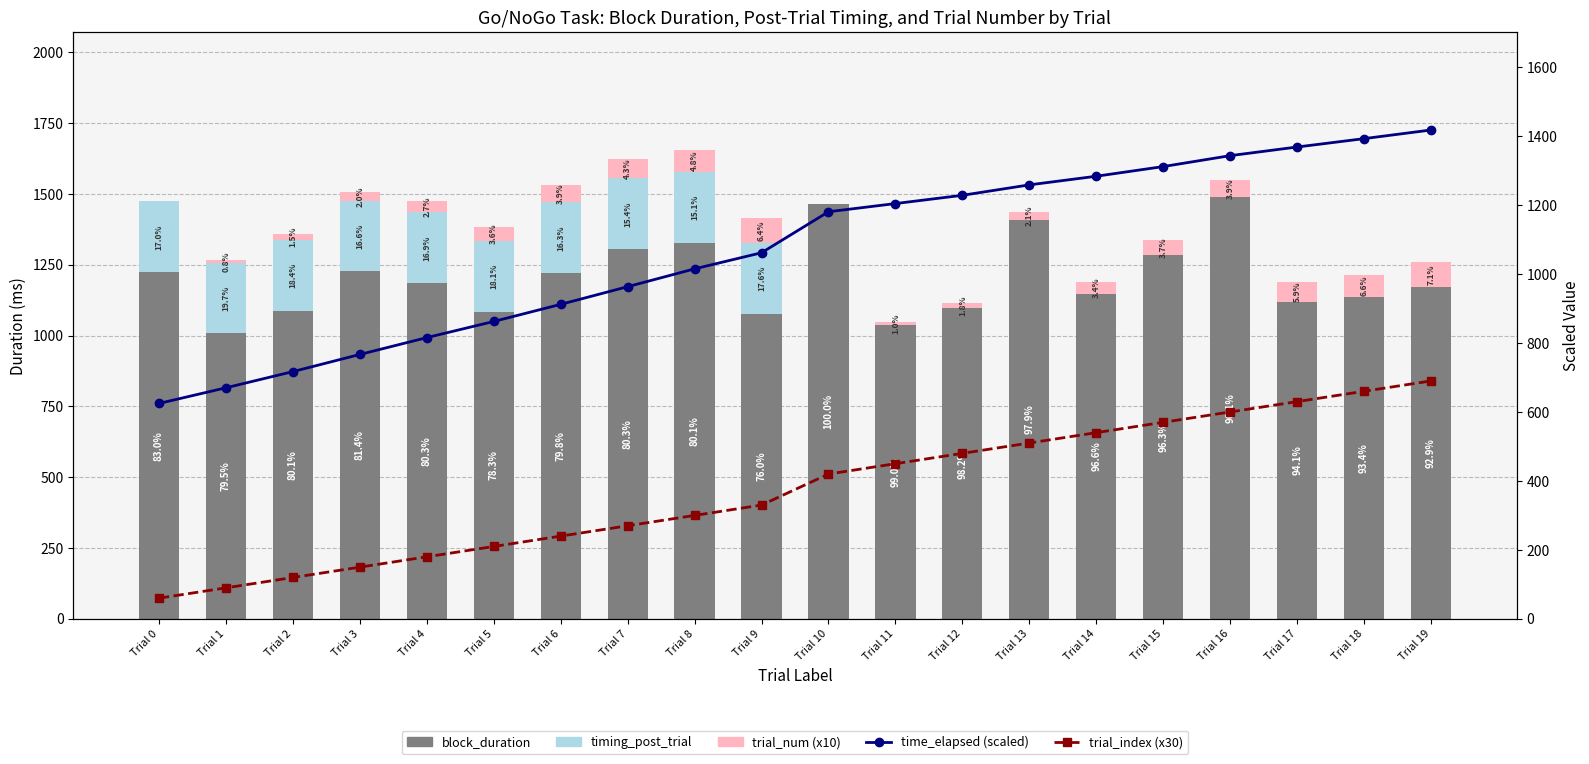

Which has a higher value, Trial 8 or Trial 15?

Trial 8